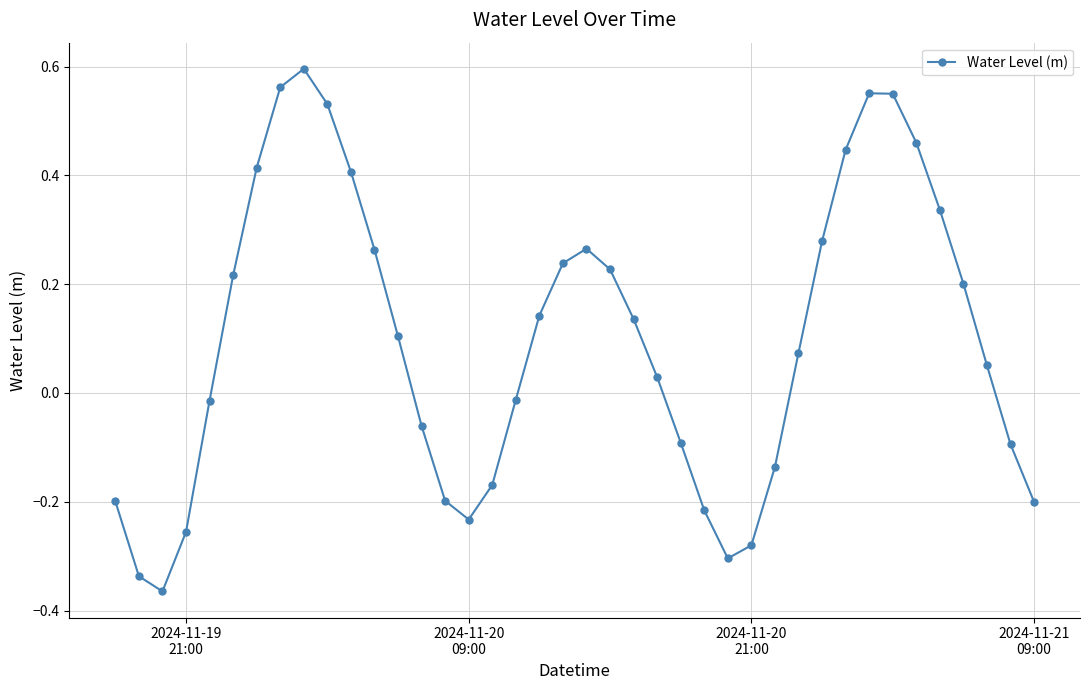

What is the difference between the maximum and minimum values?

1.0